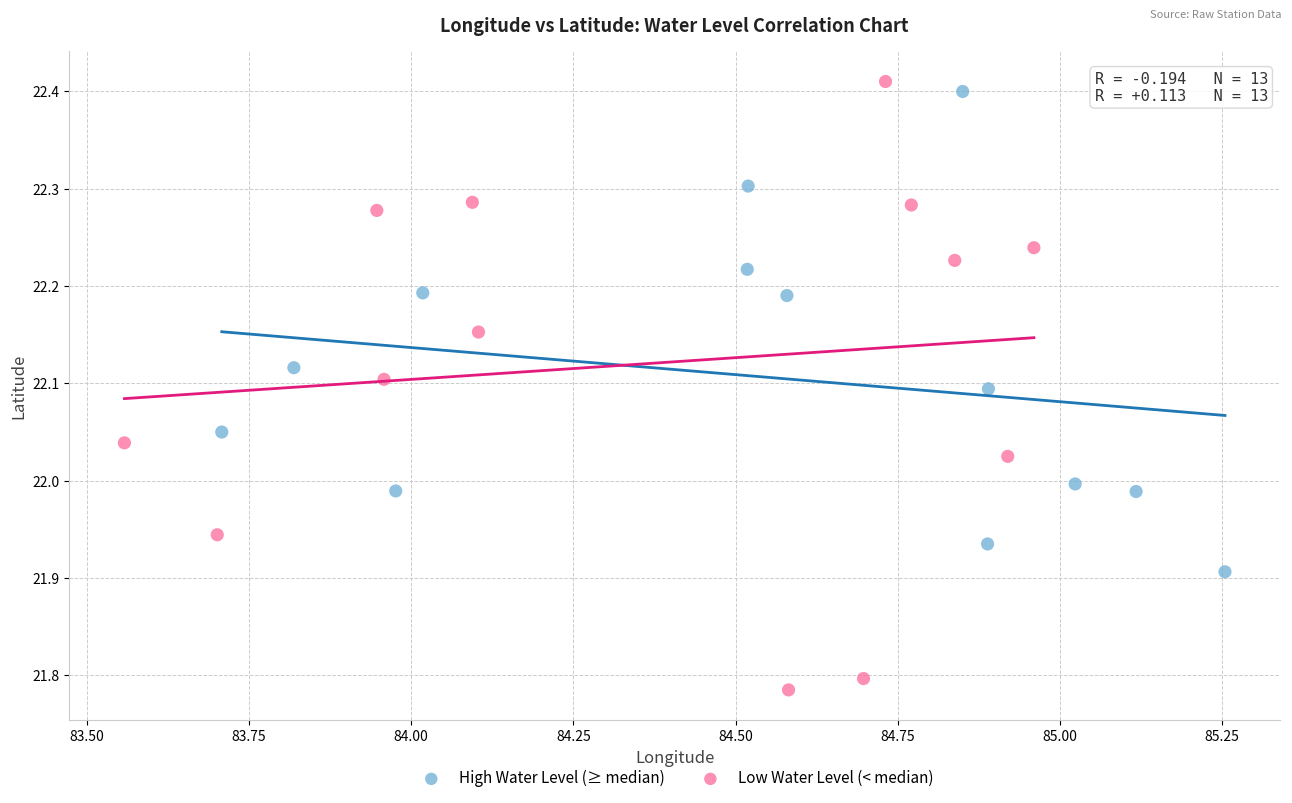

Which series has the widest spread of Y values?

Low Water Level (< median)